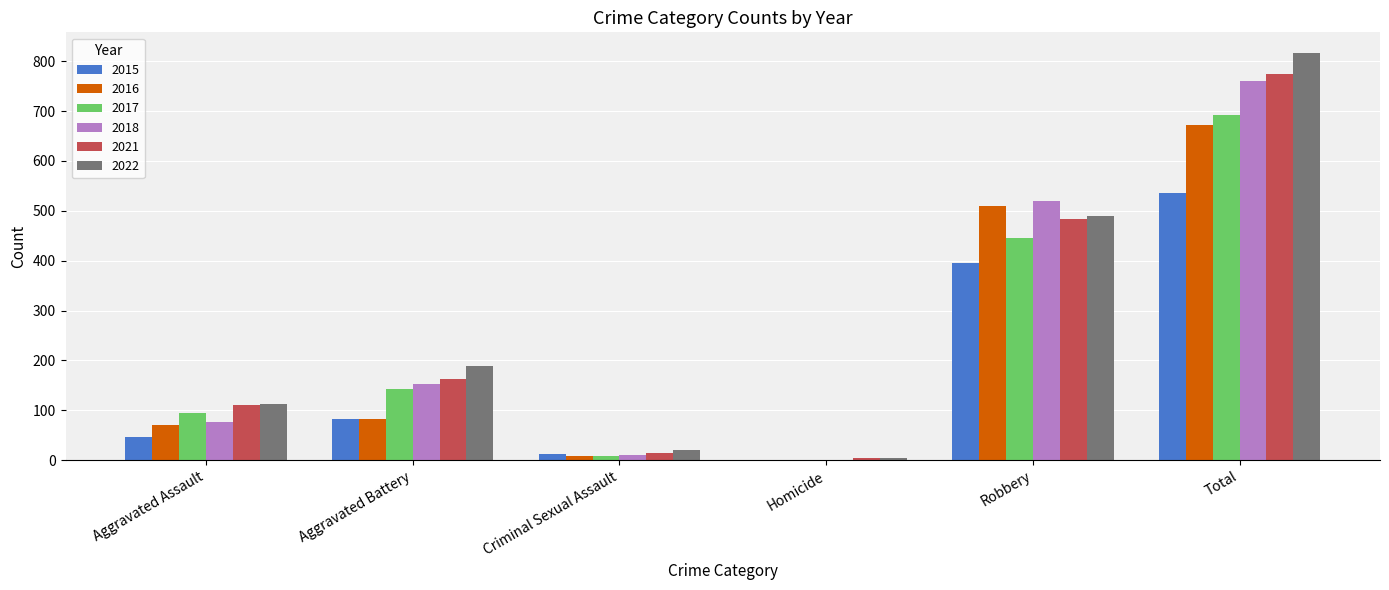

What is the sum of all 2018 values?

1520